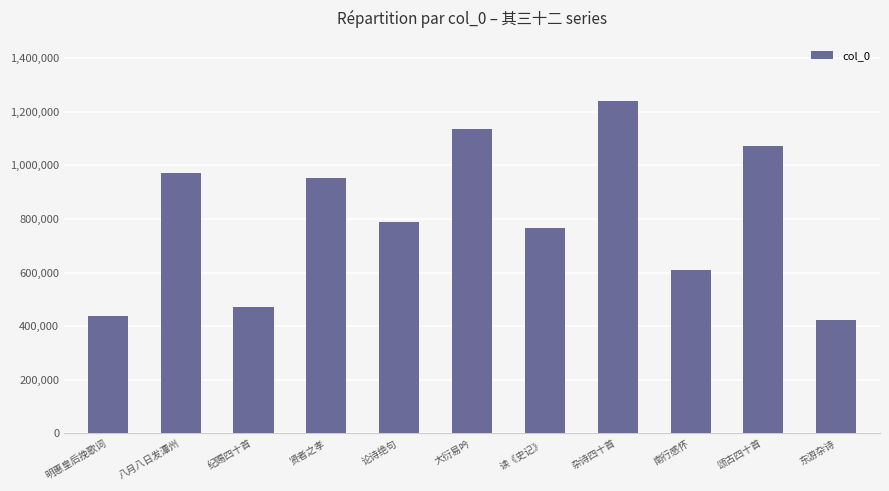

What is the label of the 3rd bar from the right?

南行感怀